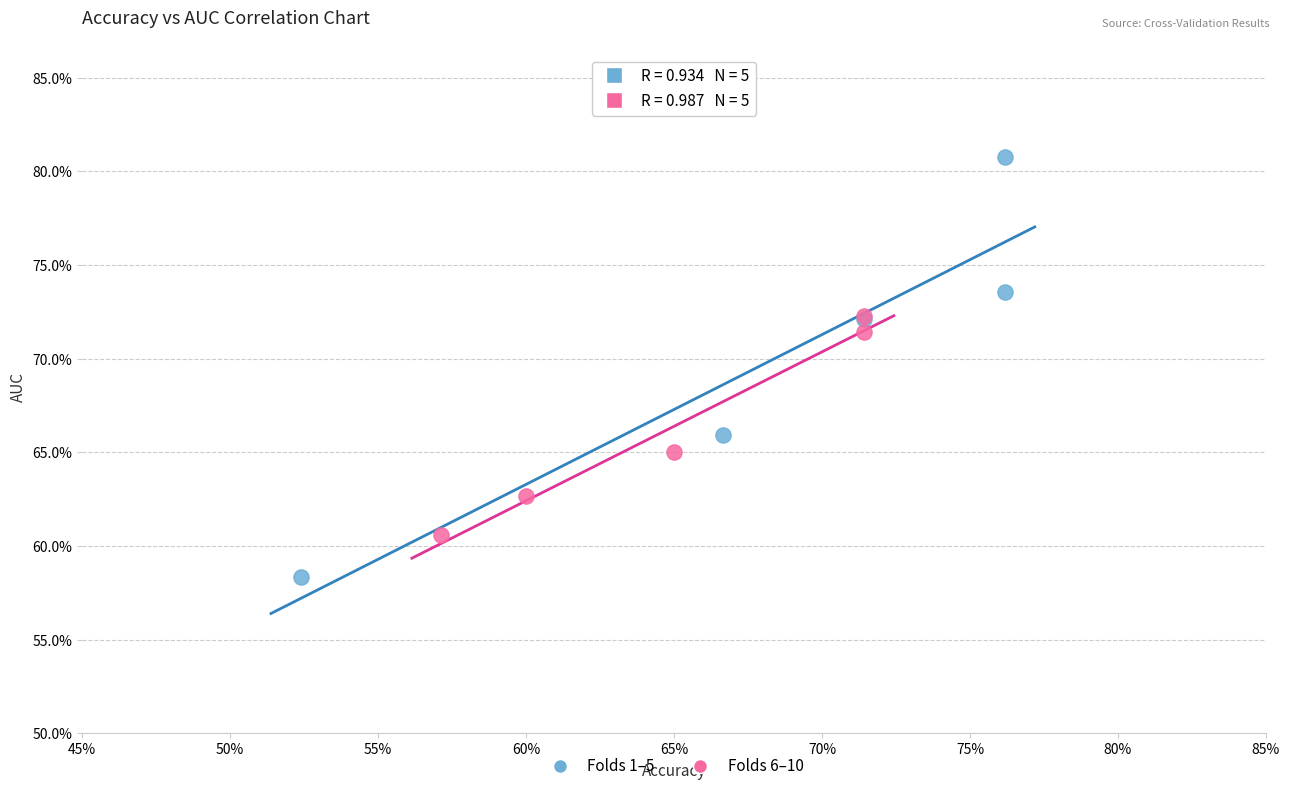

What are all the series names shown in the legend?

Folds 1–5, Folds 6–10